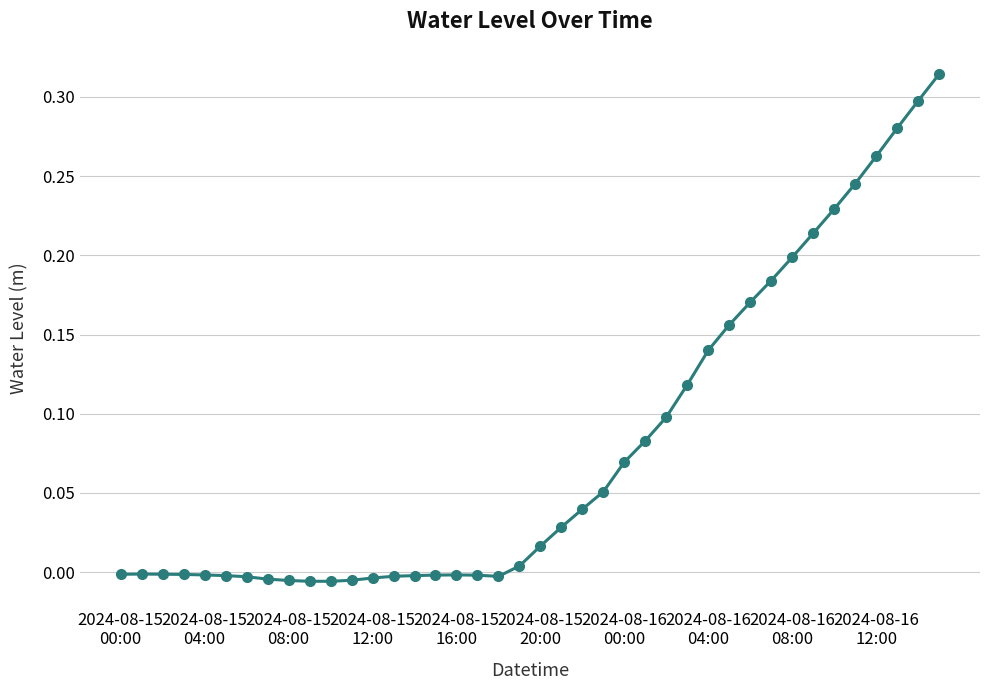

True or false: there are more than 0 points higher than both neighbors.

True